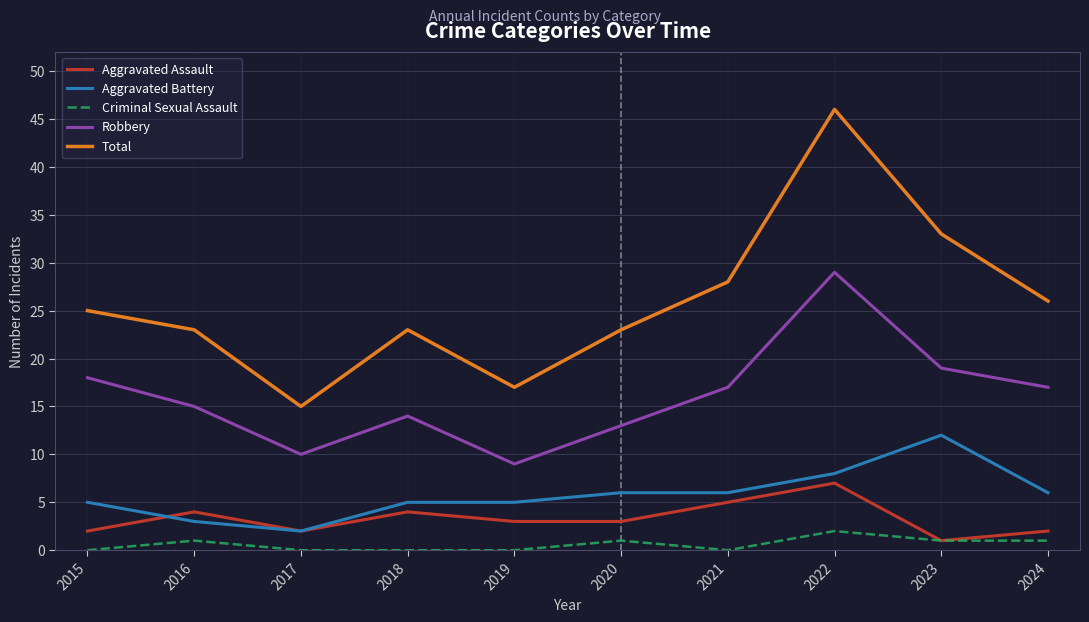

True or false: Total and Robbery intersect in this chart.

False